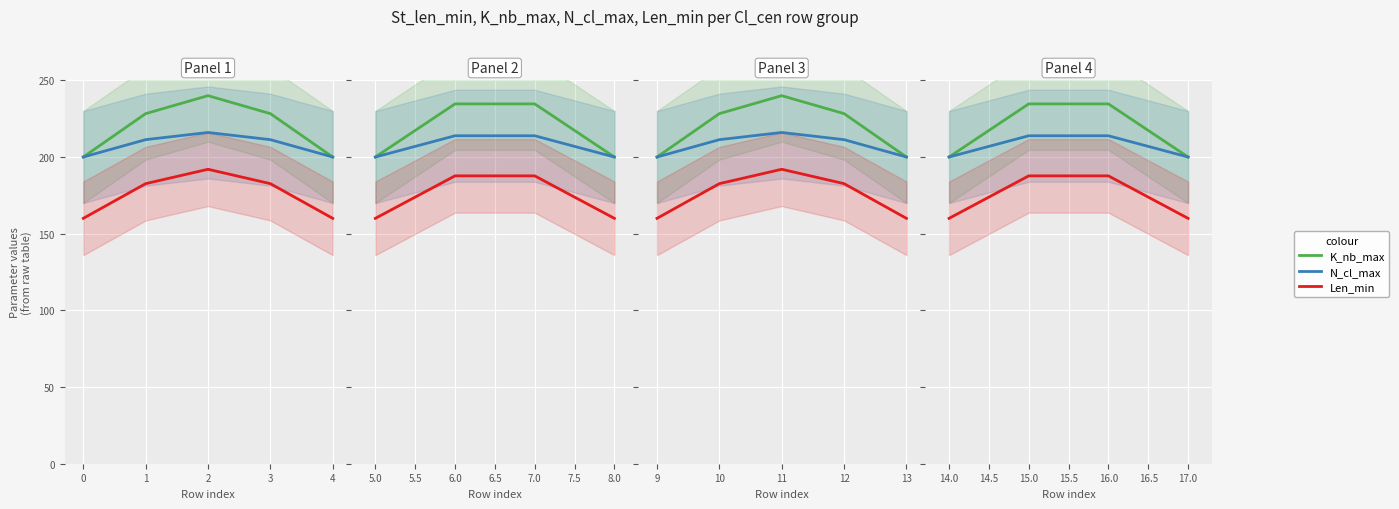

What are all the series names shown in the legend?

K_nb_max, N_cl_max, Len_min